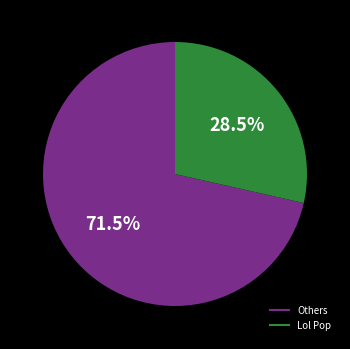

How many segments does this pie chart have?

2